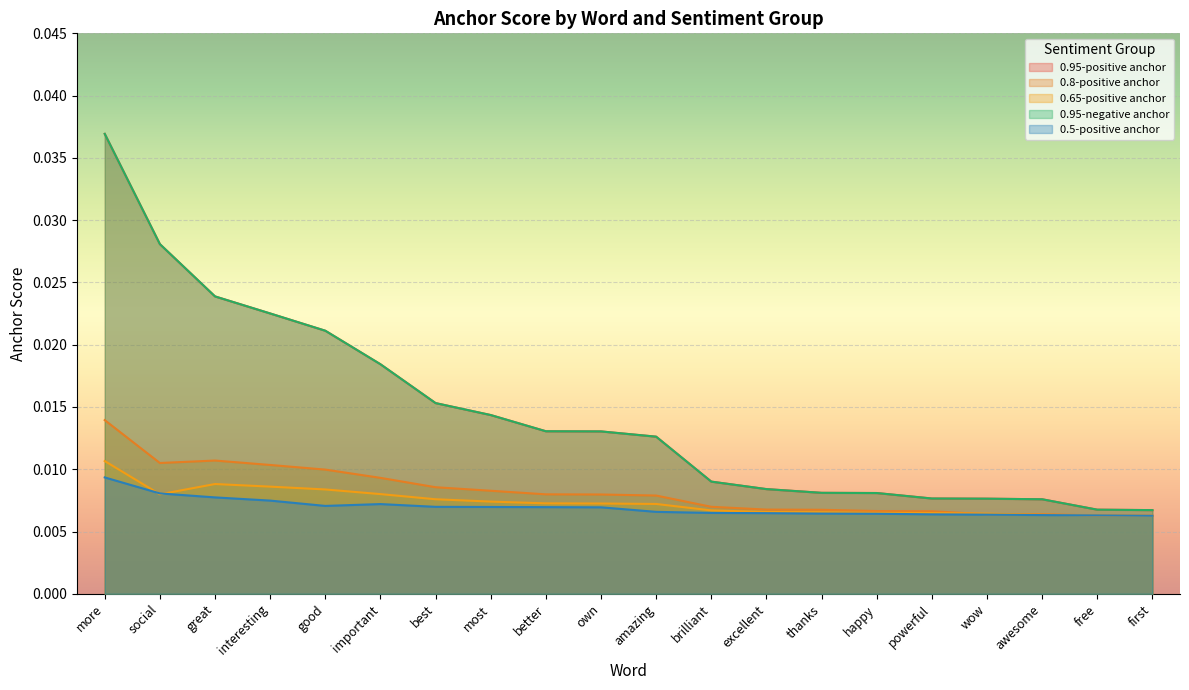

Rank the categories by 0.95-negative anchor value from lowest to highest.

first, free, awesome, wow, powerful, happy, thanks, excellent, brilliant, amazing, own, better, most, best, important, good, interesting, great, social, more